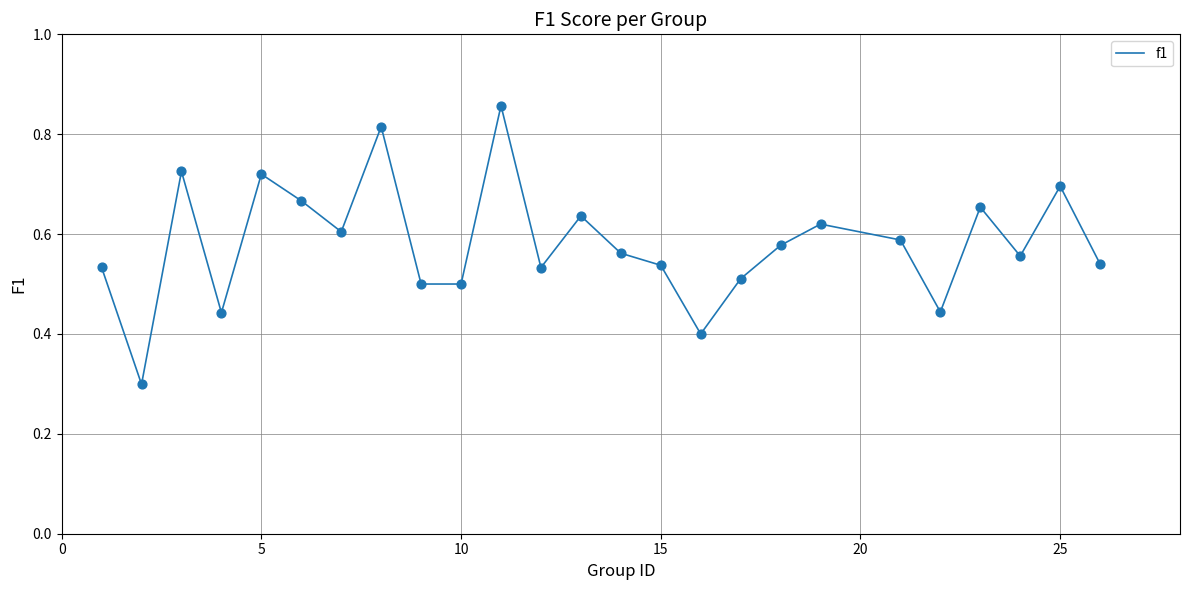

What is the minimum value shown in the chart?

0.3